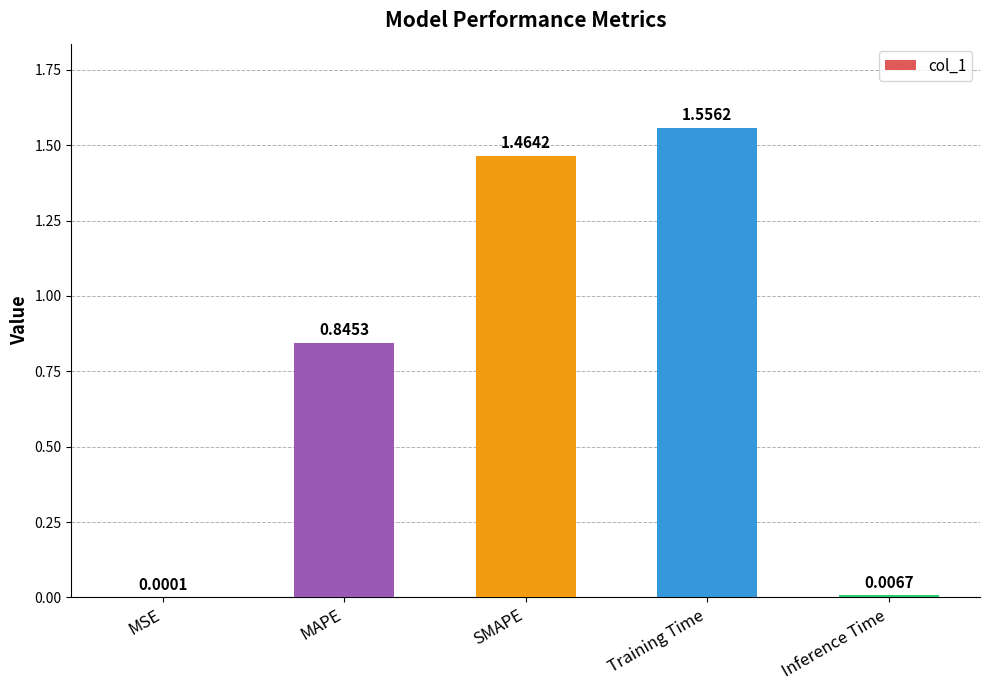

What is the change in value from Training Time to Inference Time?

-1.5